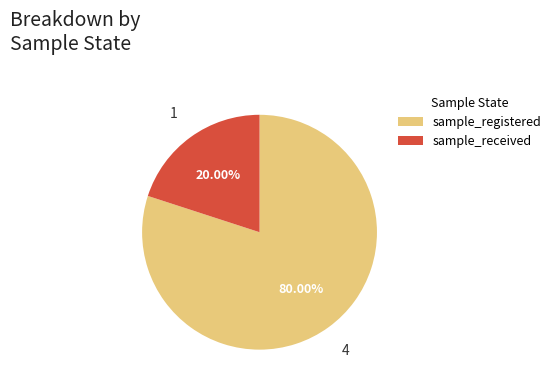

How many segments does this pie chart have?

2